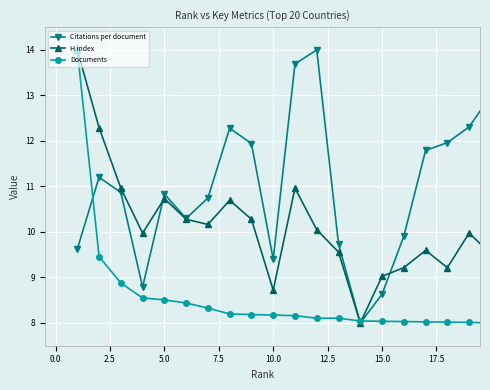

What is the difference between the maximum and minimum values in the H index series?

6.0